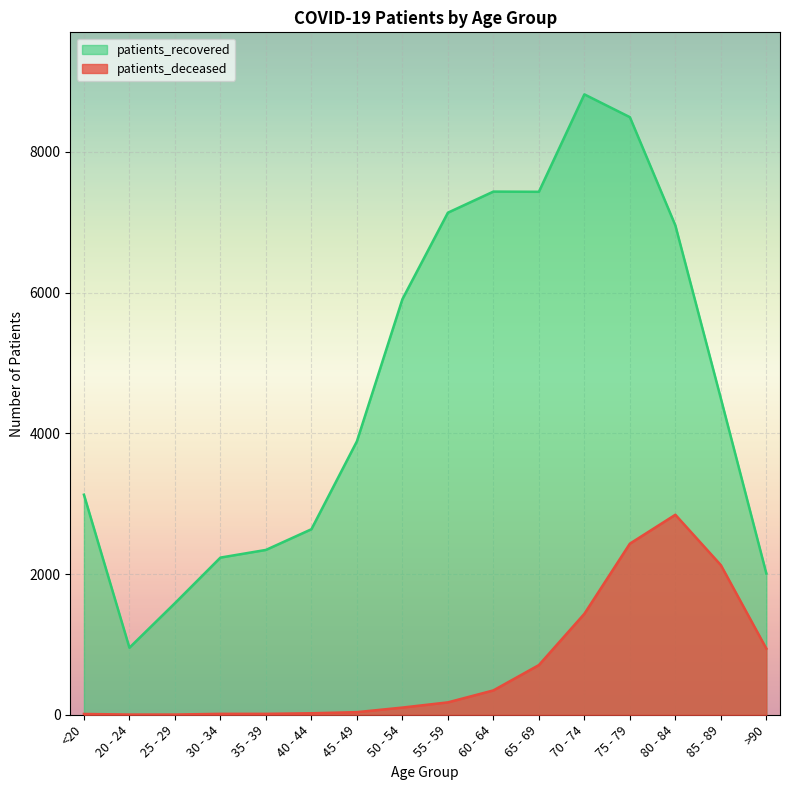

Rank the series by their maximum value, from lowest to highest.

patients_deceased, patients_recovered